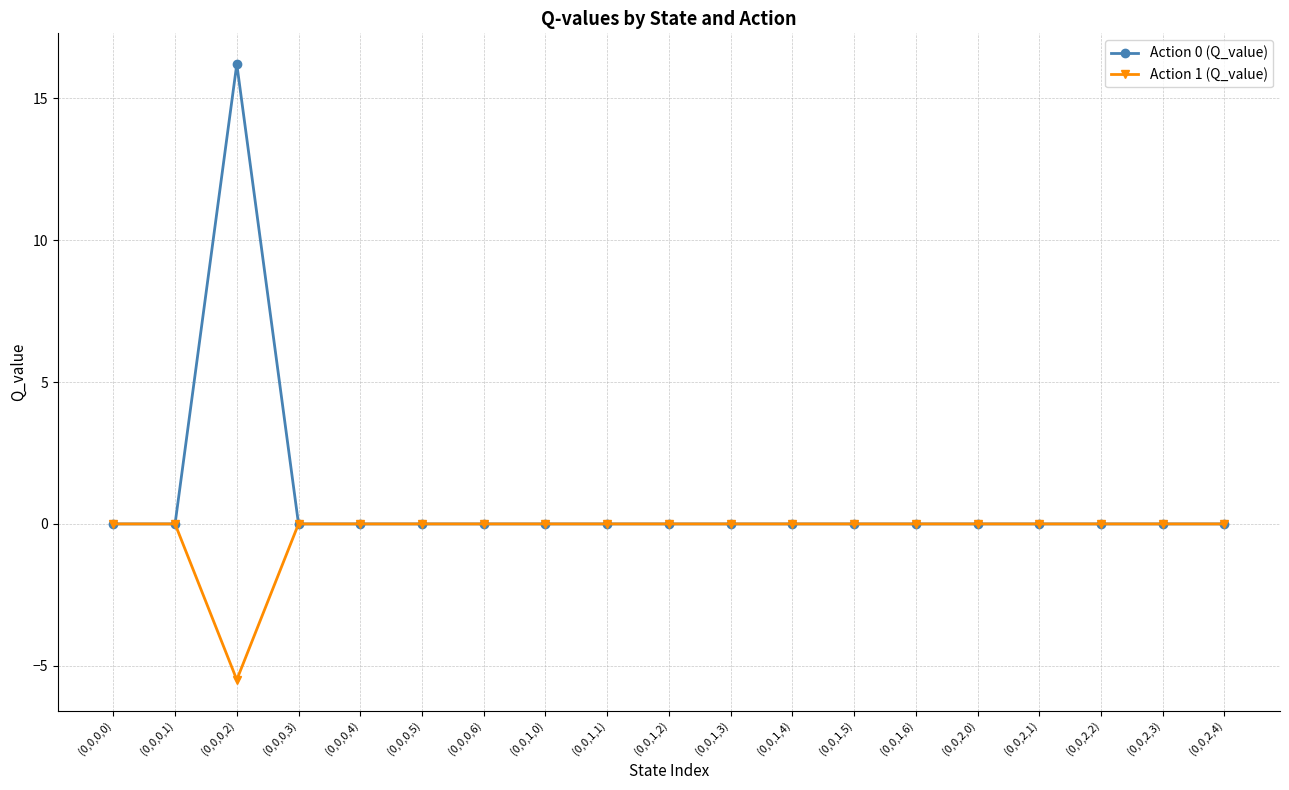

Does the chart have visible grid lines?

Yes